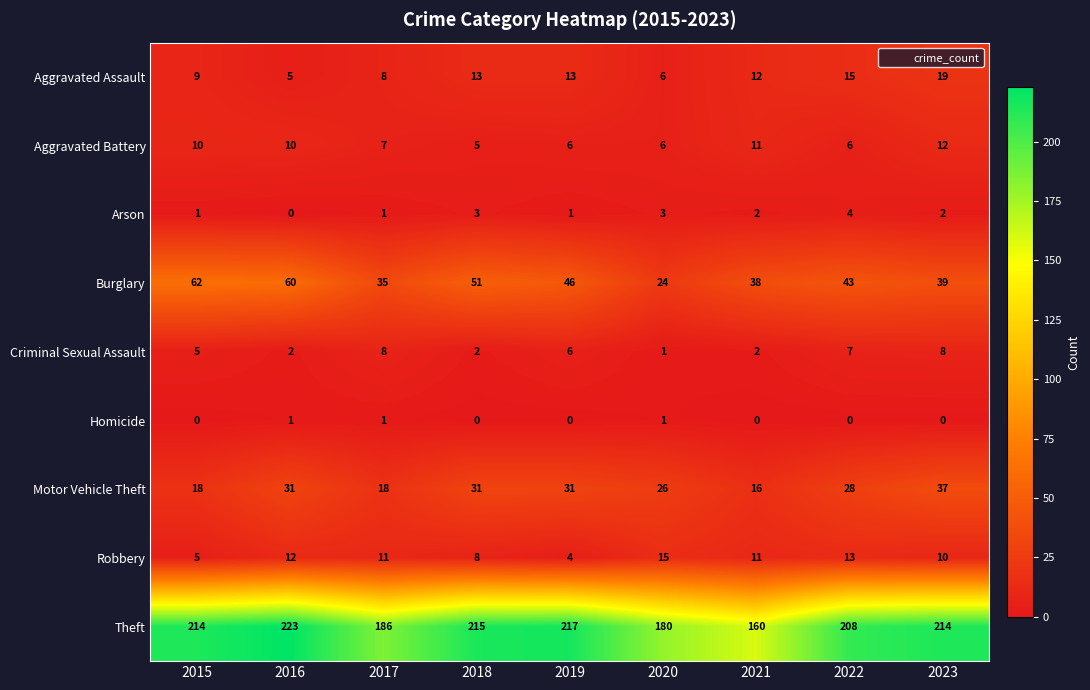

What is the difference between the highest and lowest values at 2015?

214